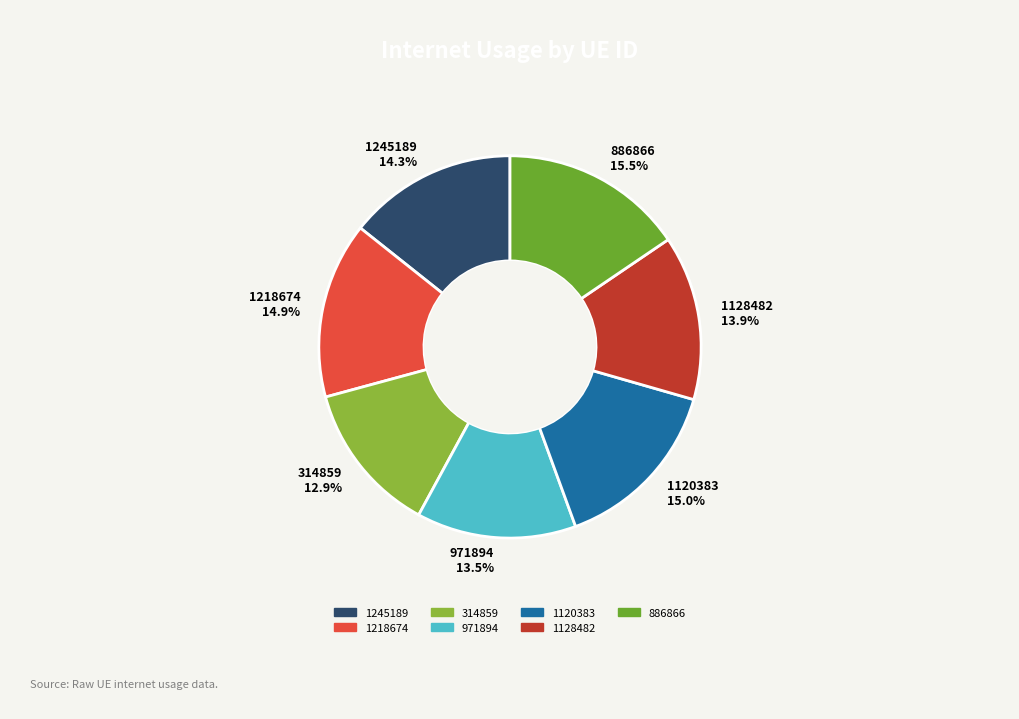

Does 1120383 account for over 50% of the chart?

No